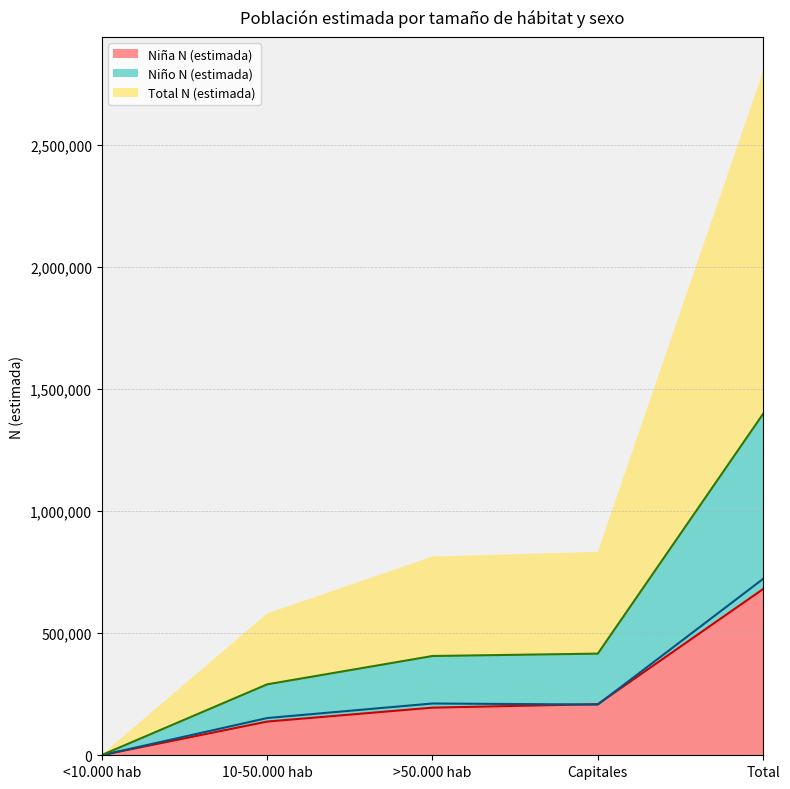

What is the total value across all series at Capitales?

833578